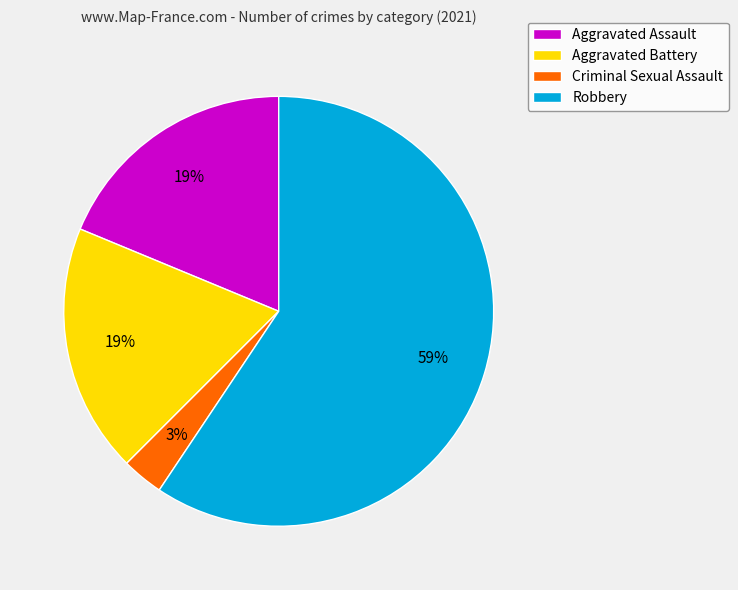

Is the sum of Criminal Sexual Assault and Aggravated Battery greater than half?

No